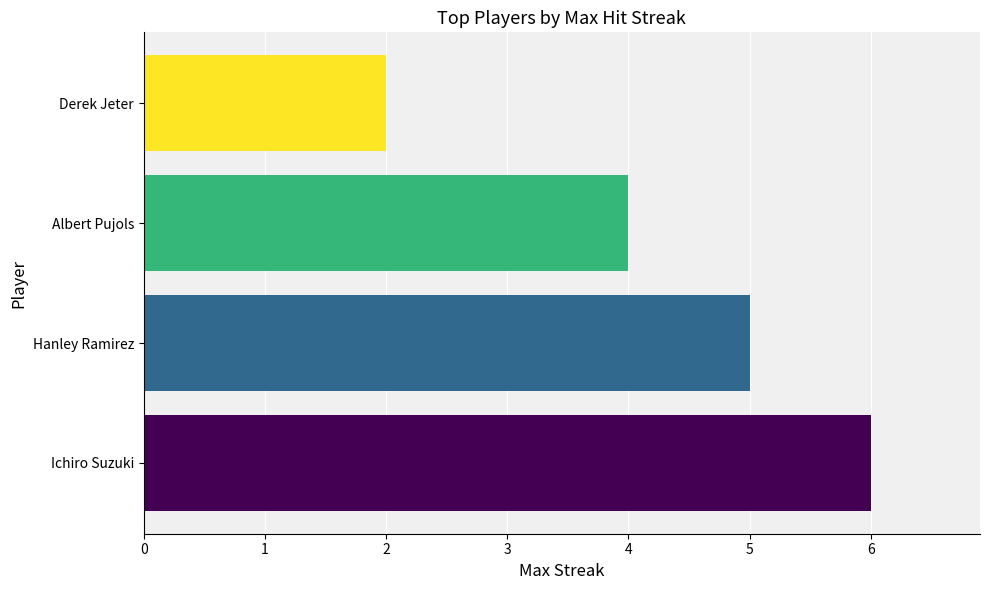

The chart shows a value of 6 at Ichiro Suzuki. True or false?

True